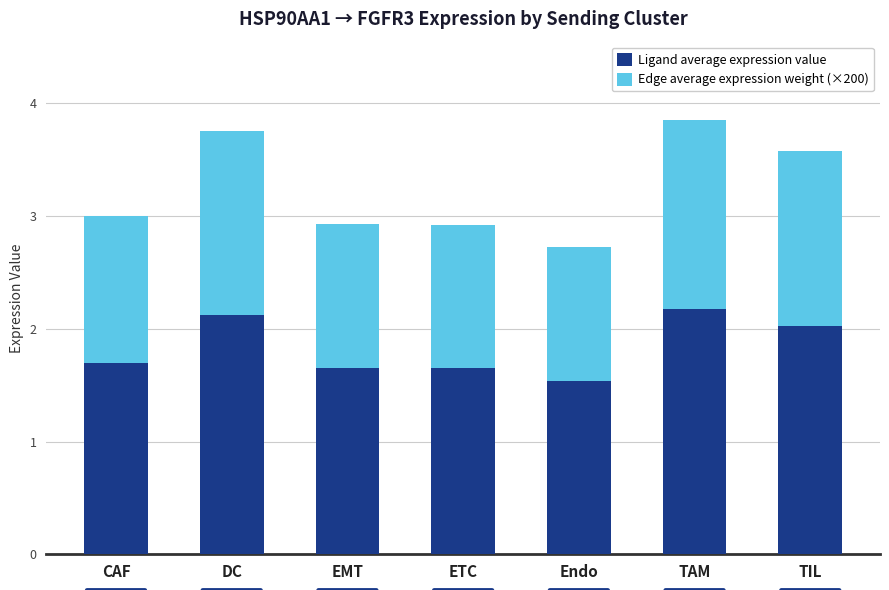

The Ligand average expression value series shows 1.7 at ETC. True or false?

True